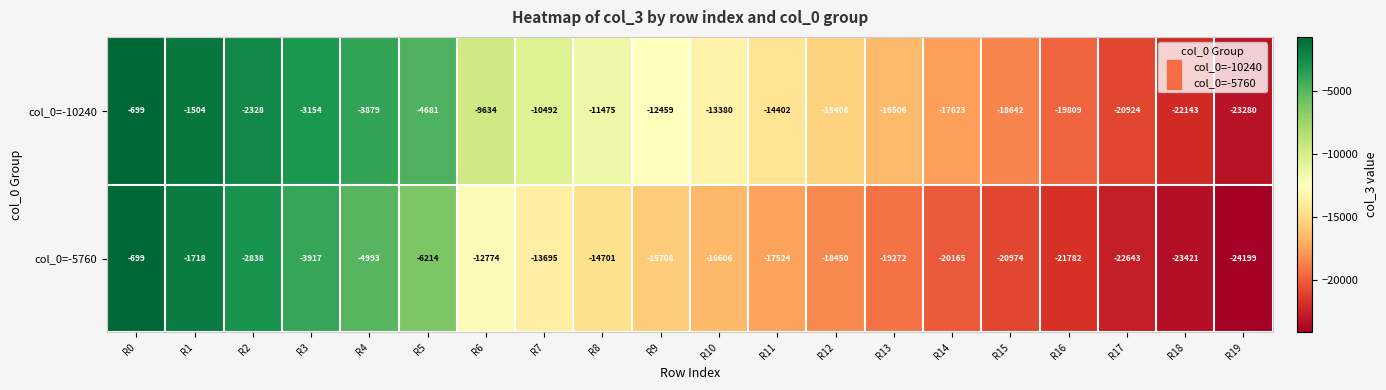

List the labels in order of col_0=-10240 value, smallest first.

R19, R18, R17, R16, R15, R14, R13, R12, R11, R10, R9, R8, R7, R6, R5, R4, R3, R2, R1, R0